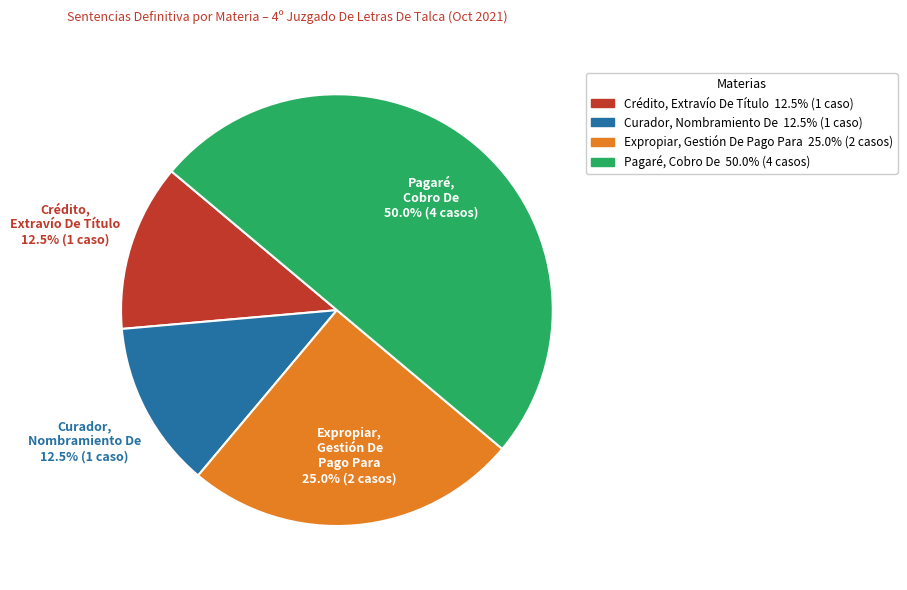

Which has a higher value, Pagaré, Cobro De or Expropiar, Gestión De Pago Para?

Pagaré, Cobro De